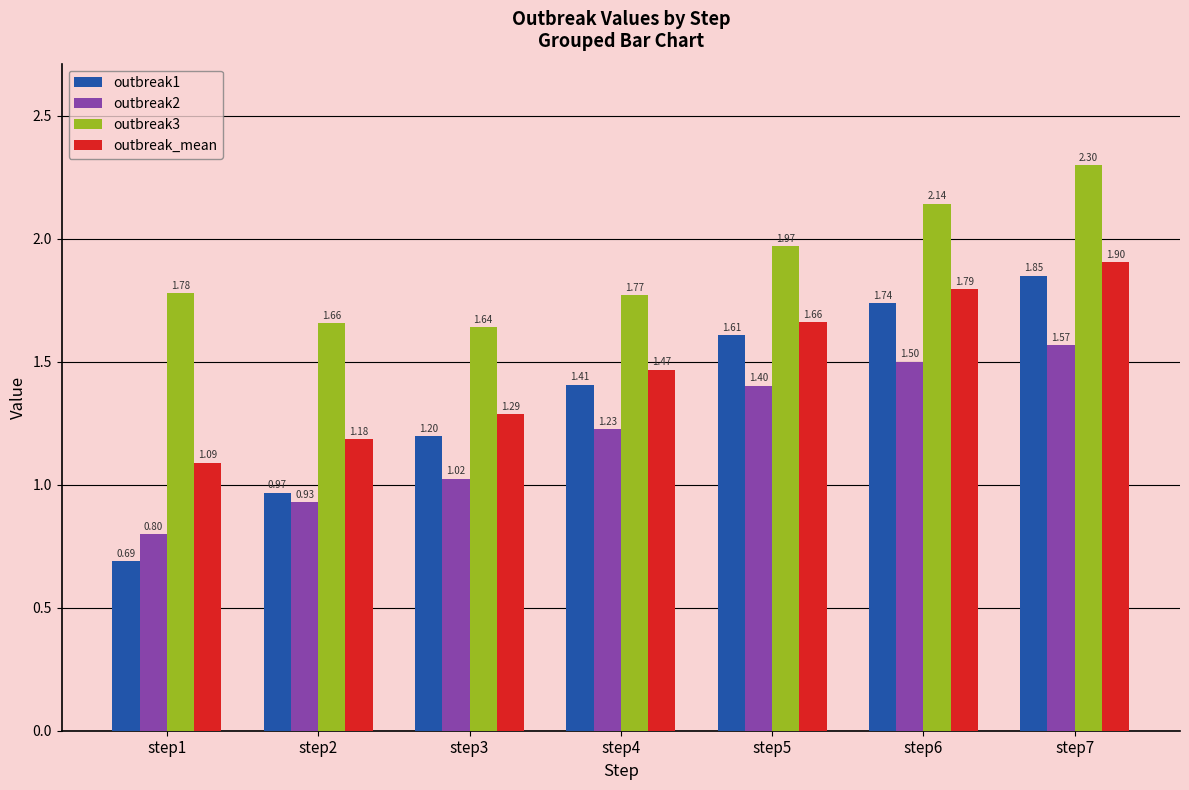

What is the total value across all series at step5?

6.6